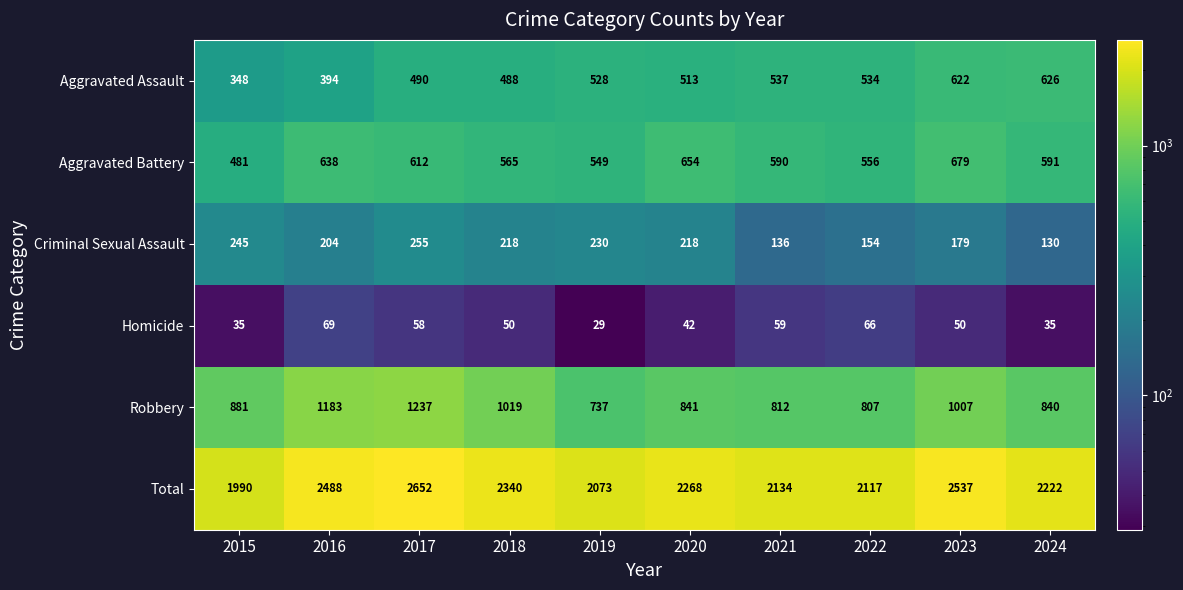

Between 2016 and 2020, which series saw the biggest shift?

Robbery